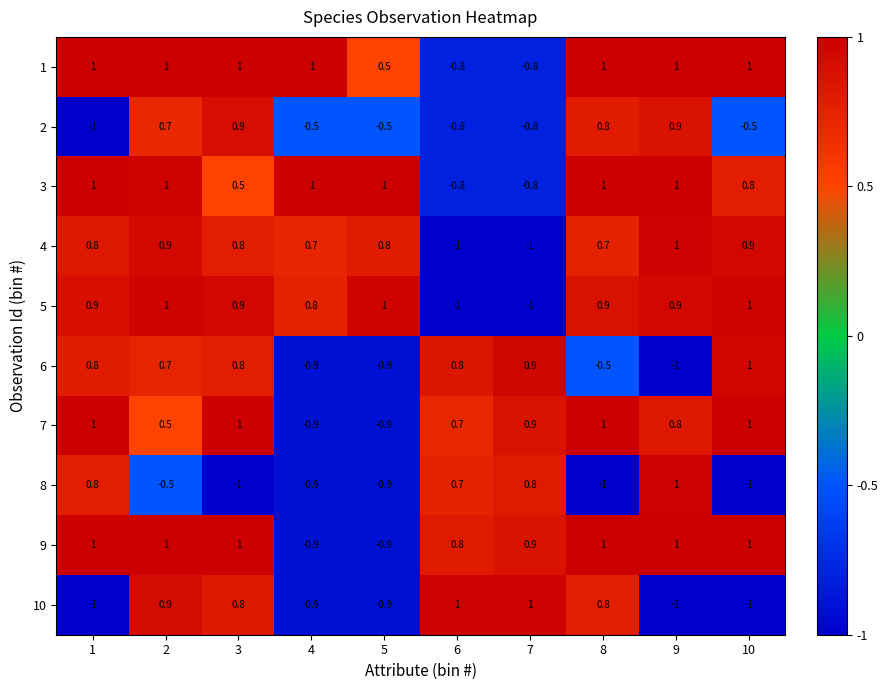

At how many categories does at least one series exceed 0?

10